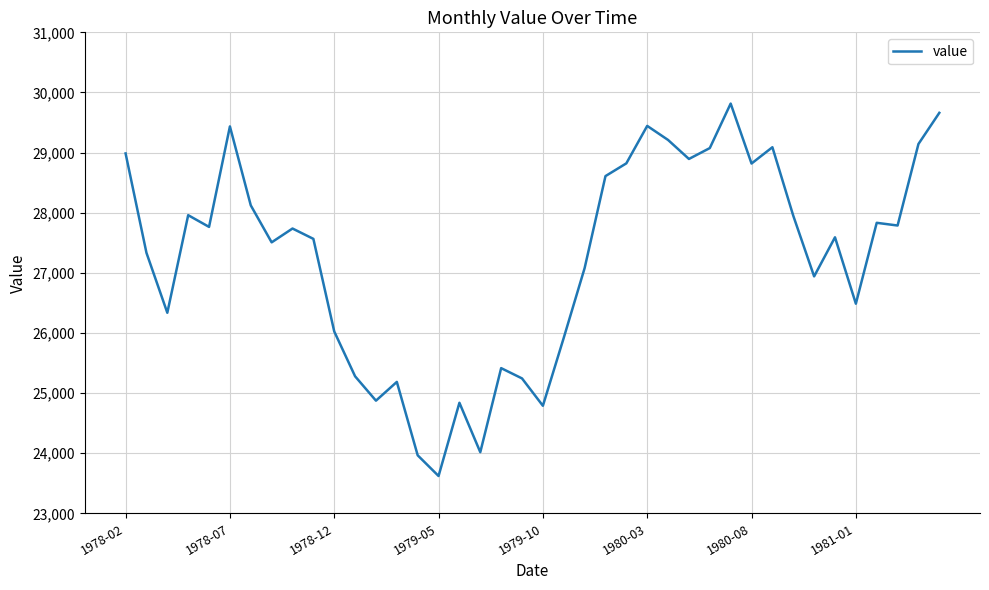

What is the greatest value displayed?

29815